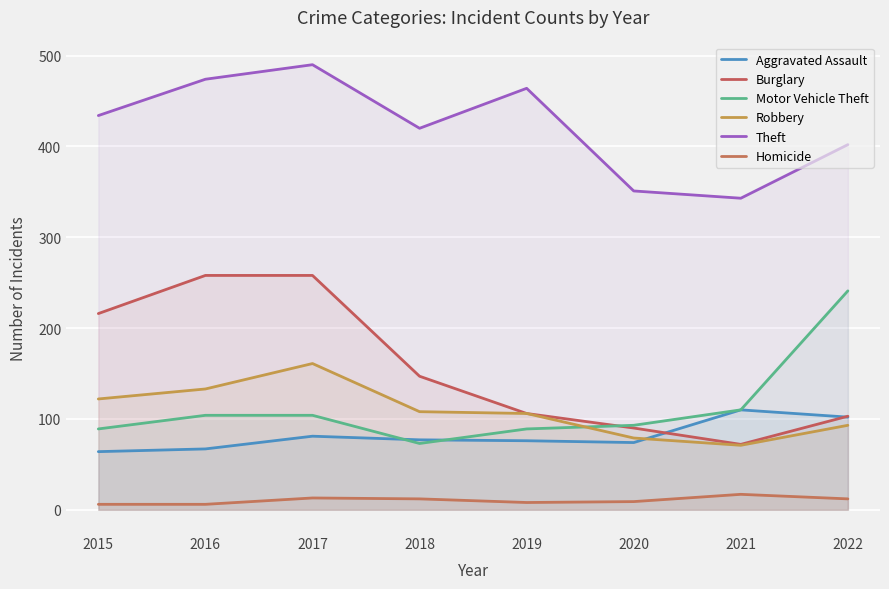

True or false: Theft has more than 0 interior local peaks.

True